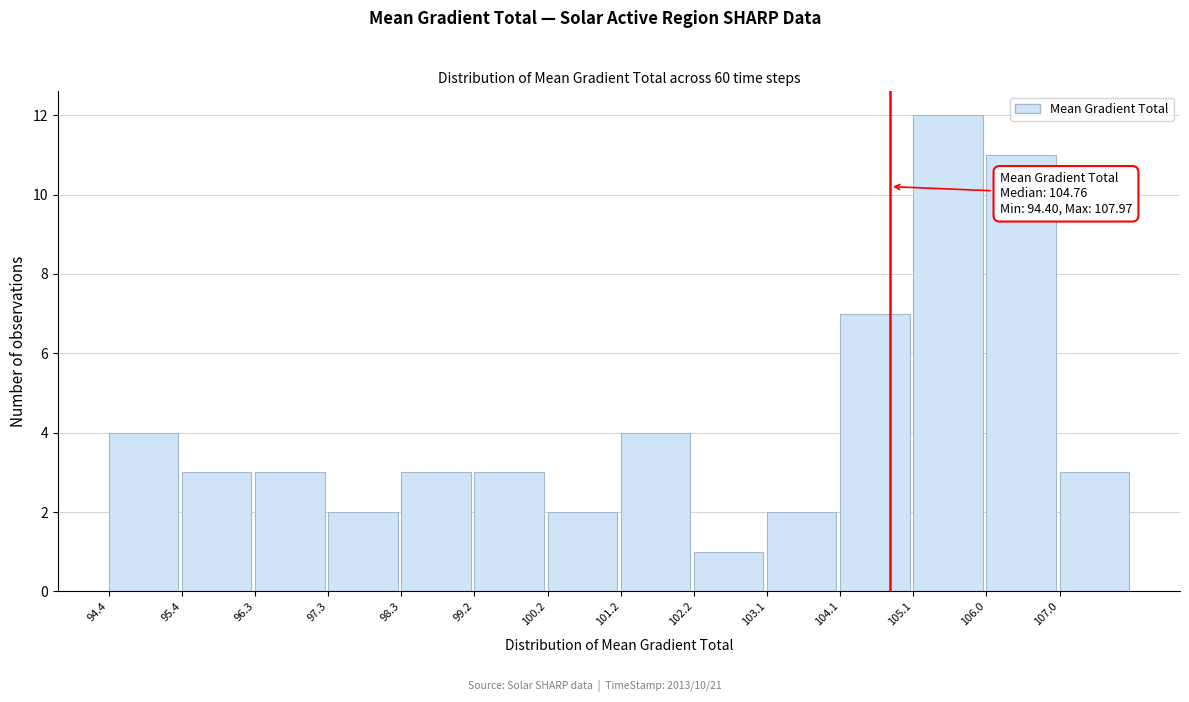

Over which range of the x-axis is the bar tallest?

105.1 to 106.0